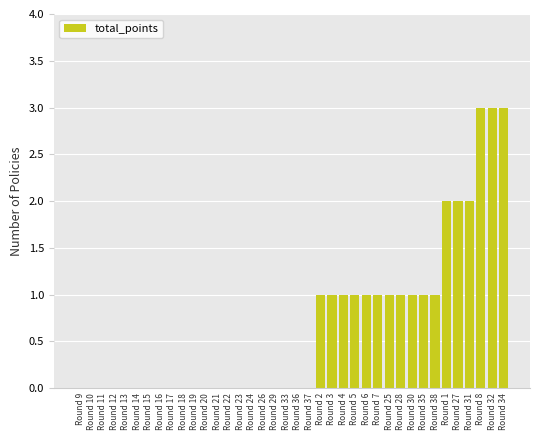

What is the greatest value displayed?

3